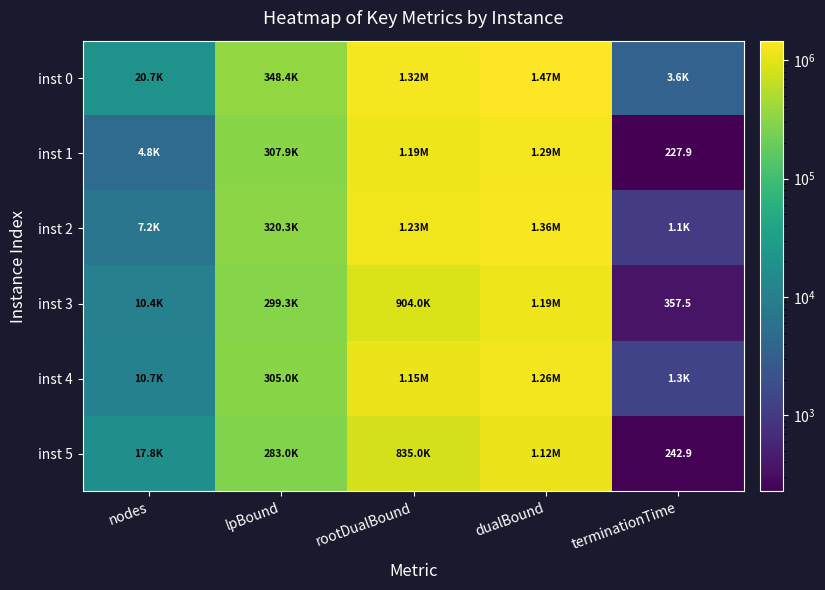

What is the average value of the inst 4 series?

546709.4